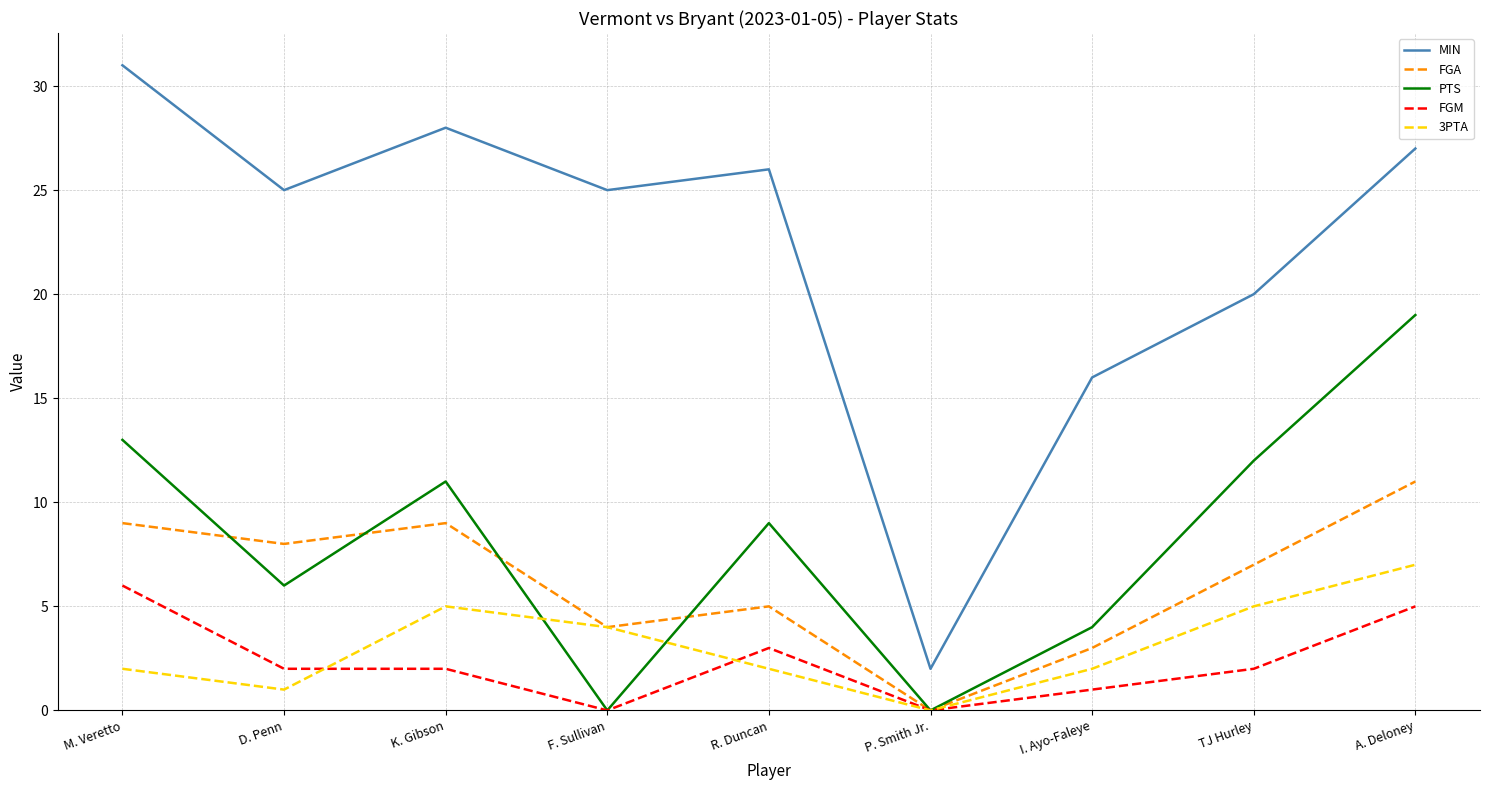

What position from the left is P. Smith Jr.?

6